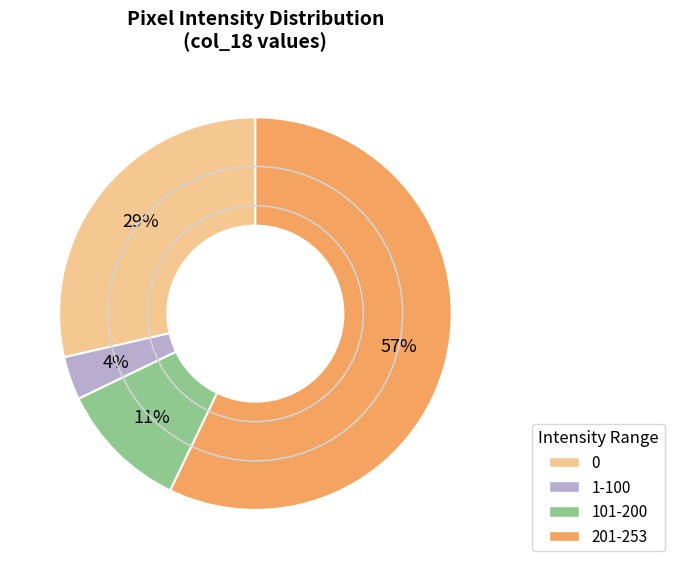

Is there any slice that represents more than half of the pie?

Yes